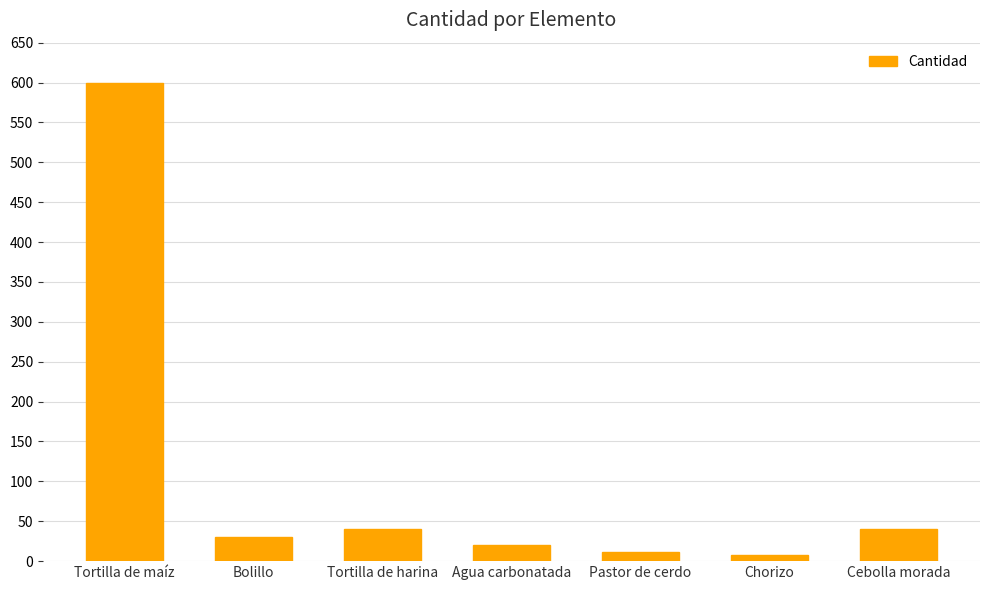

What is the label of the 7th bar from the right?

Tortilla de maíz